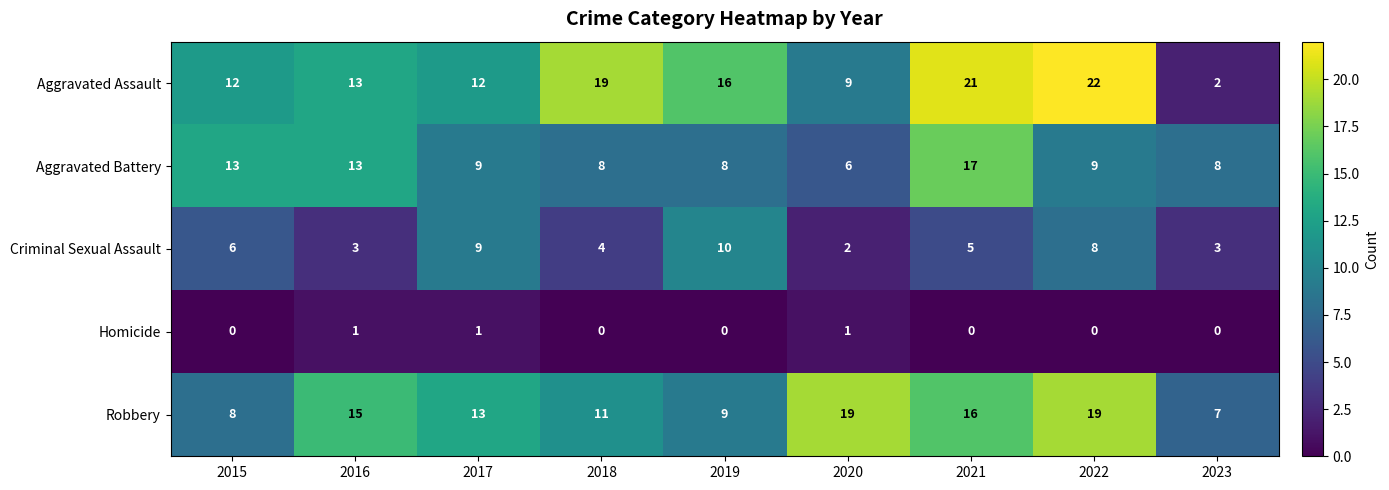

What is the total value across all series at 2021?

59